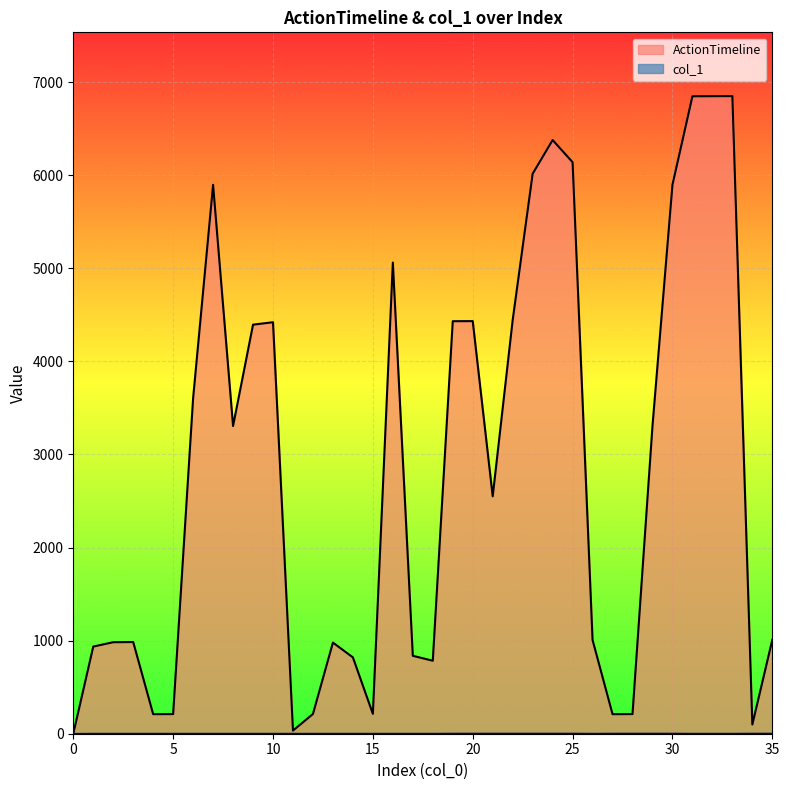

Reading right to left, what are all the values shown in this chart?

ActionTimeline: 1009	99	6849	6848	6847	5896	3305	211	210	1007	6139	6377	6015	4443	2550	4432	4431	784	837	5061	213	820	979	212	34	4420	4394	3305	5896	3604	211	210	985	983	936	0
col_1: 2	2	1	1	1	2	2	2	2	1	2	2	2	2	2	2	2	1	1	1	1	1	1	1	1	1	1	1	1	1	1	1	1	1	1	0